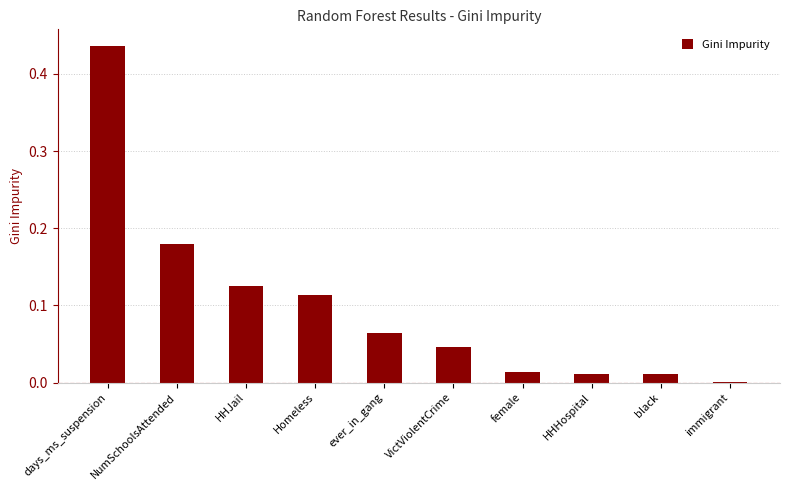

Which category has the highest value across all series?

days_ms_suspension